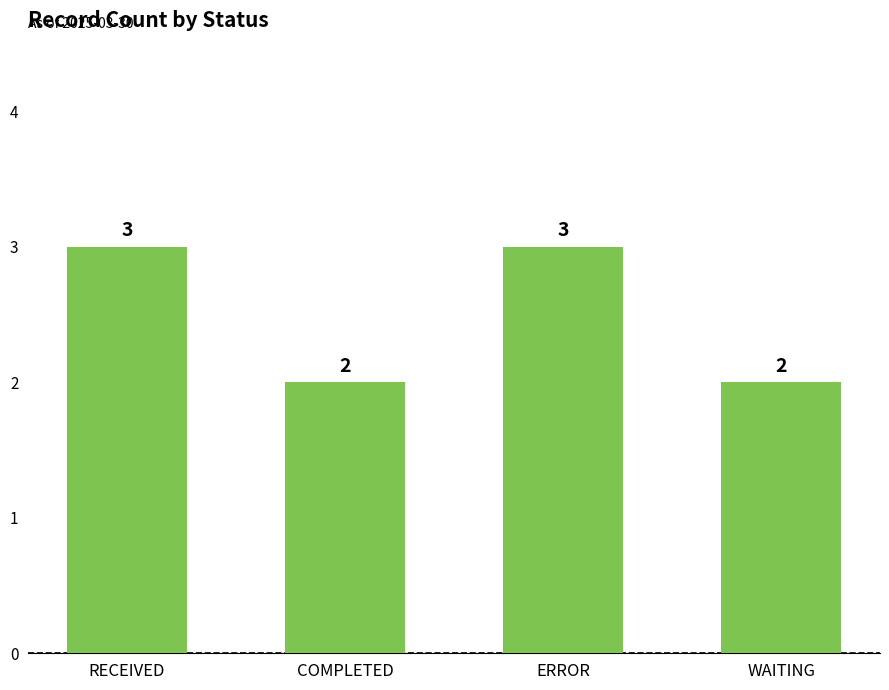

How many values are between 2 and 3?

4